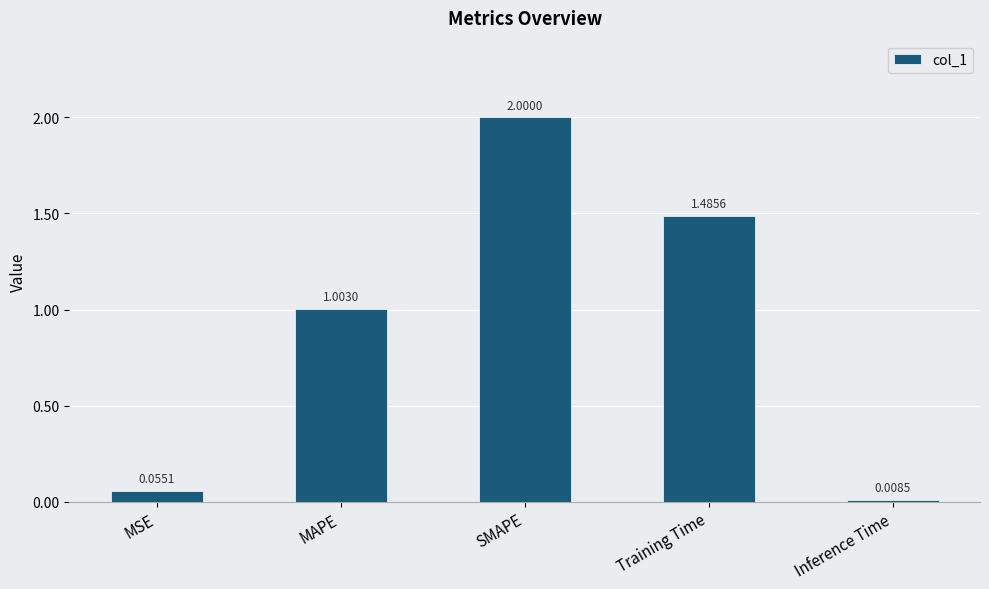

What is the difference between the values at MAPE and SMAPE?

1.0